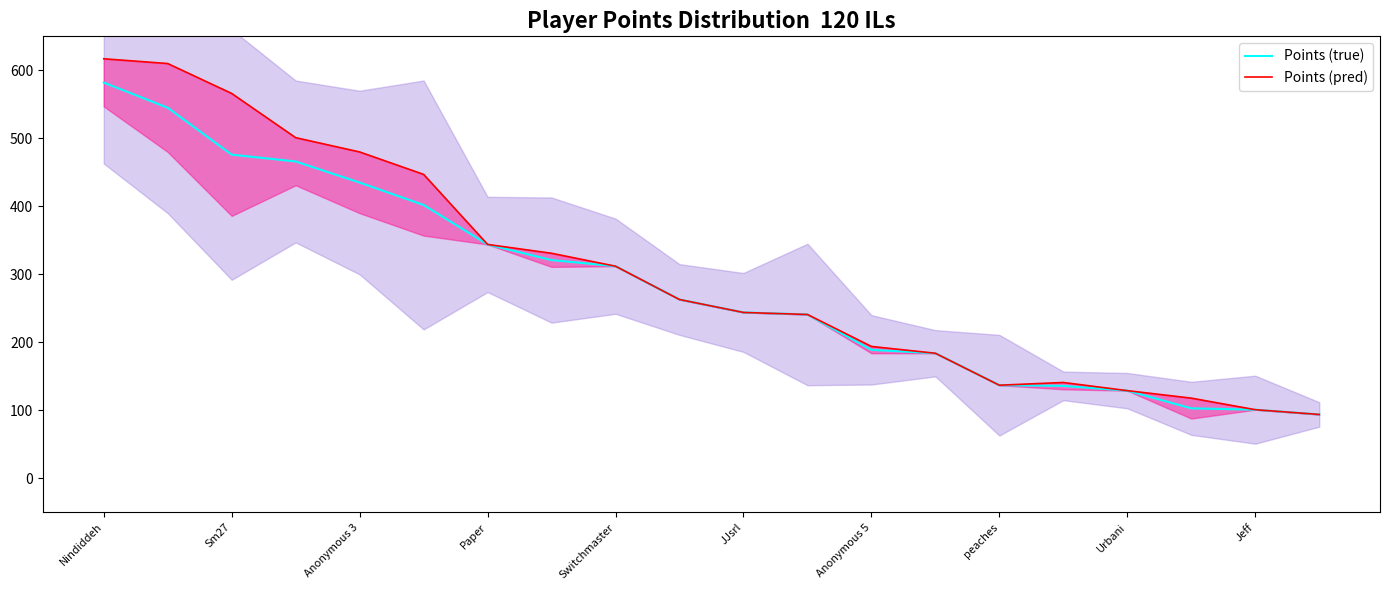

At which label does Points (true) reach its peak?

Nindiddeh